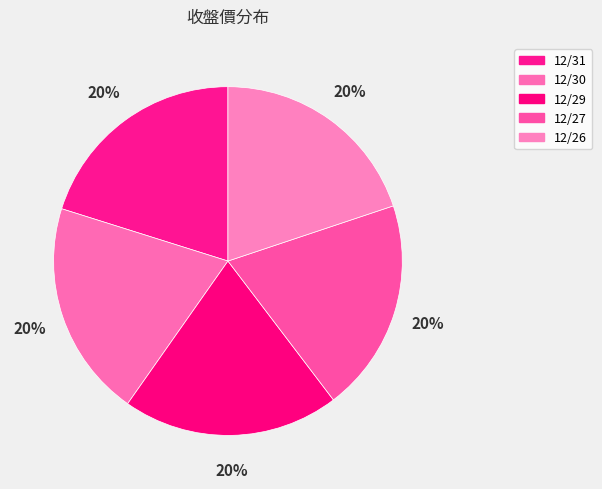

Approximately how many times larger is the value at 12/31 compared to 12/27?

1.0